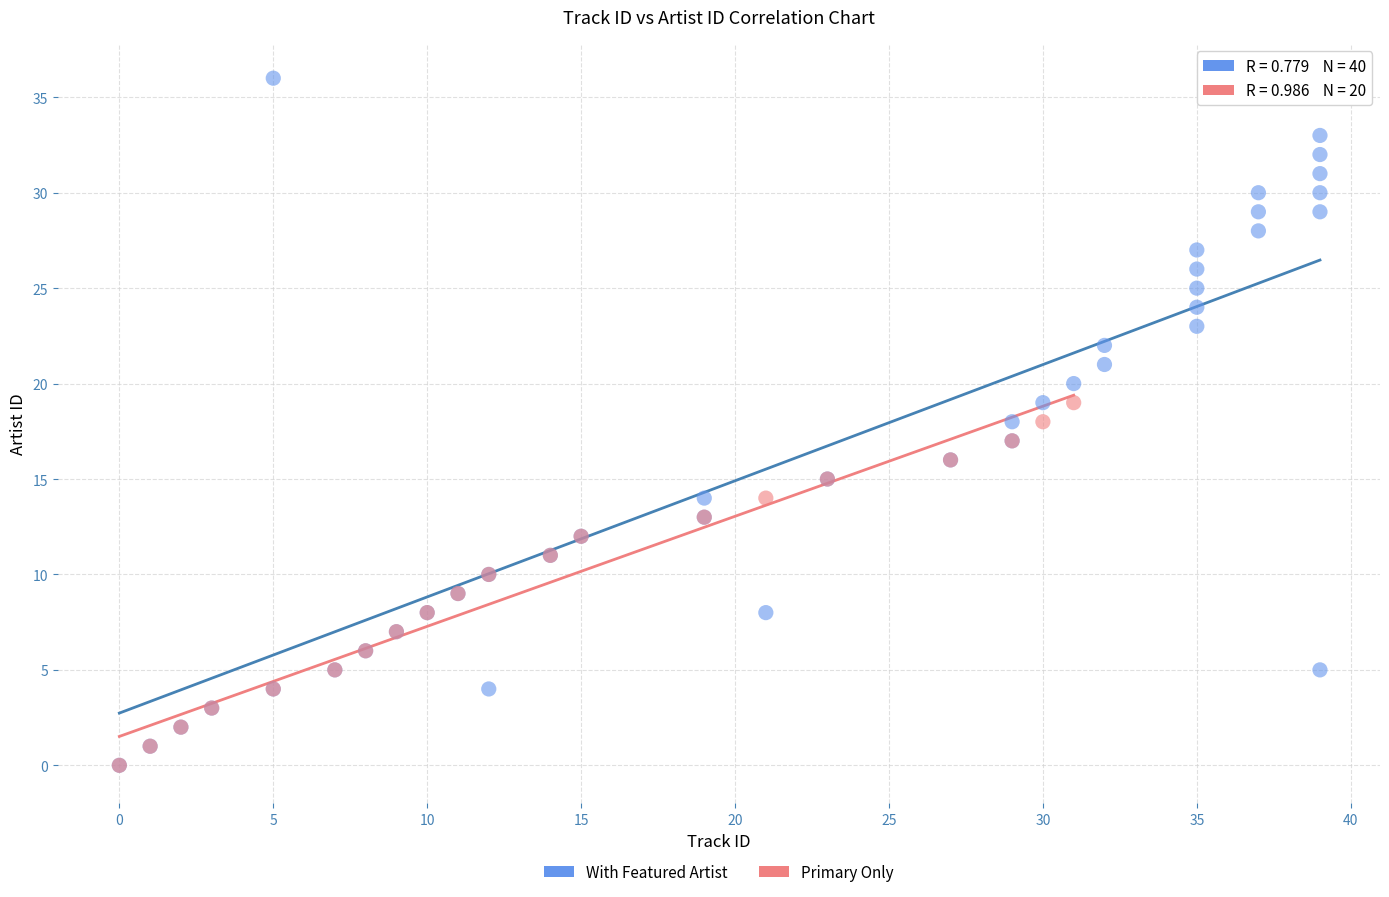

Which series contains the highest Y value?

With Featured Artist